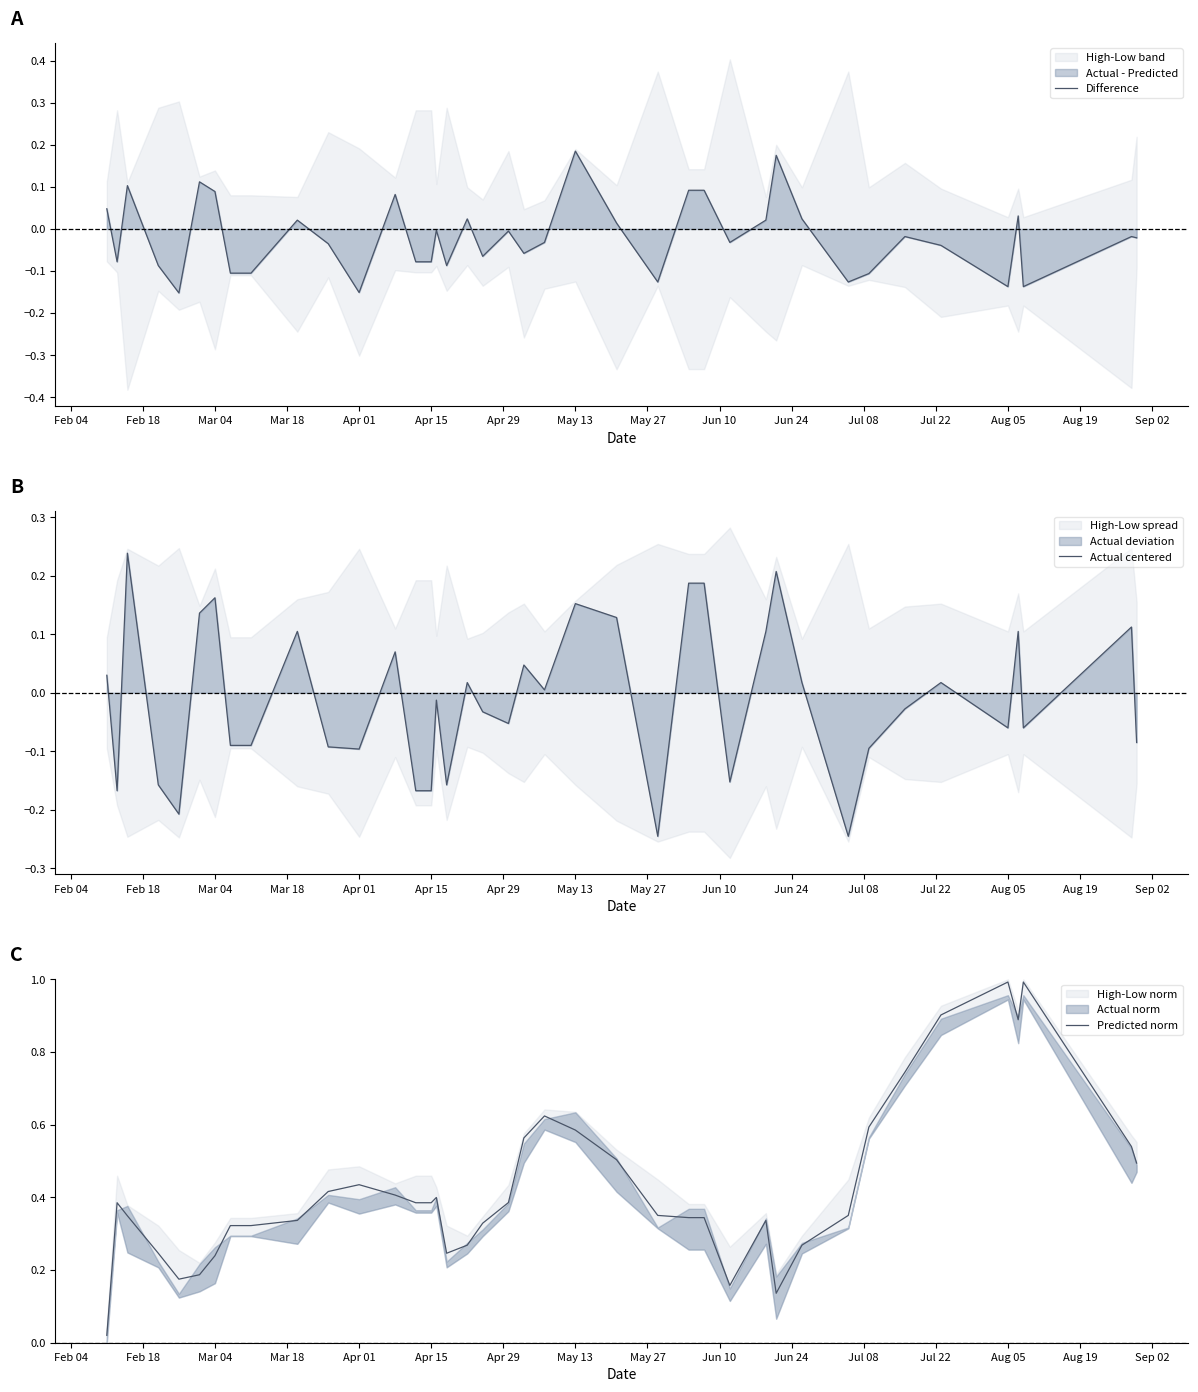

What is the maximum value for Predicted norm?

1.0